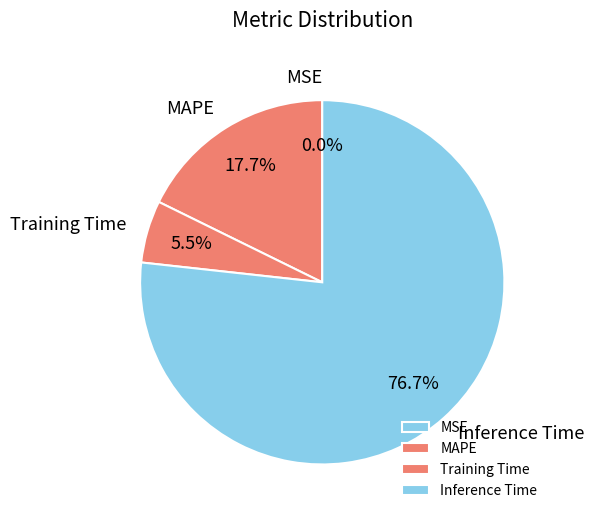

Is it true that MAPE is 18% of the pie?

True